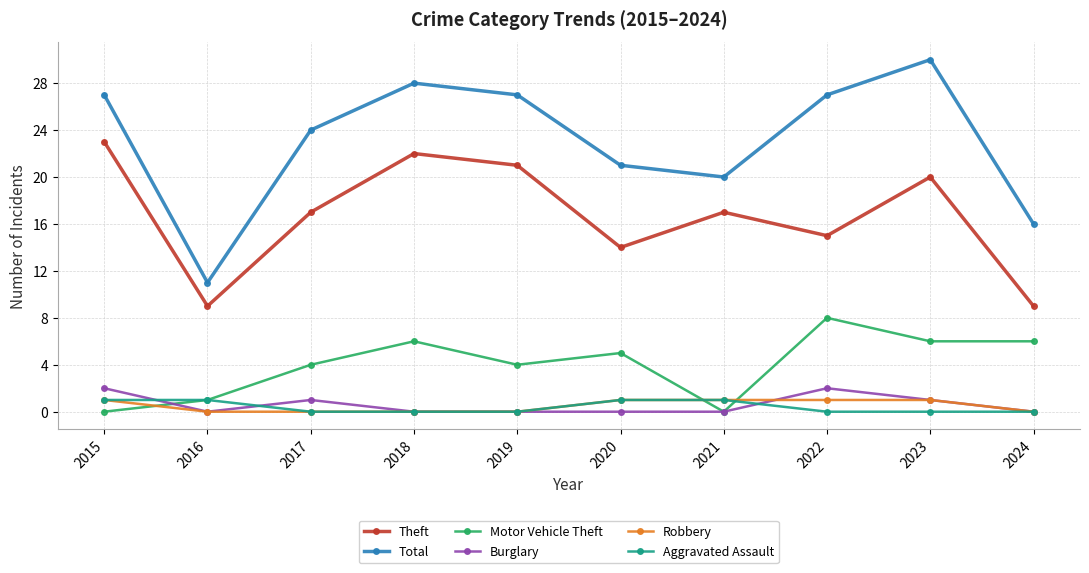

Count the number of categories in the chart.

10